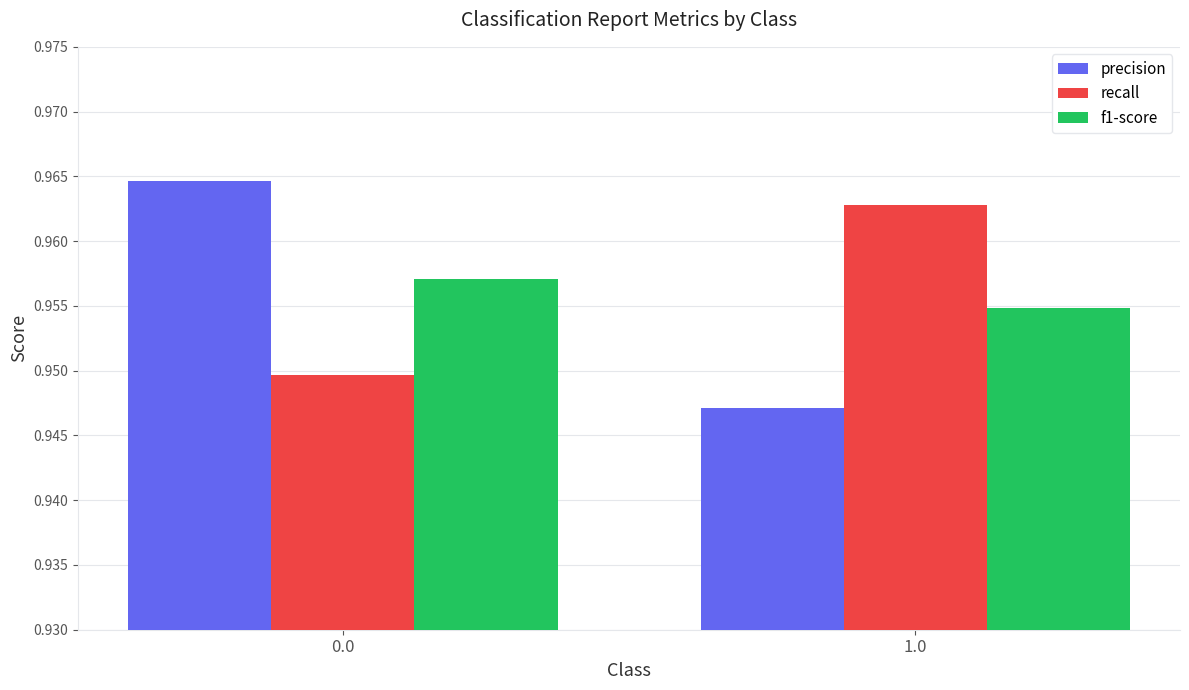

What is the sum of the recall values at 1.0 and 0.0?

1.9